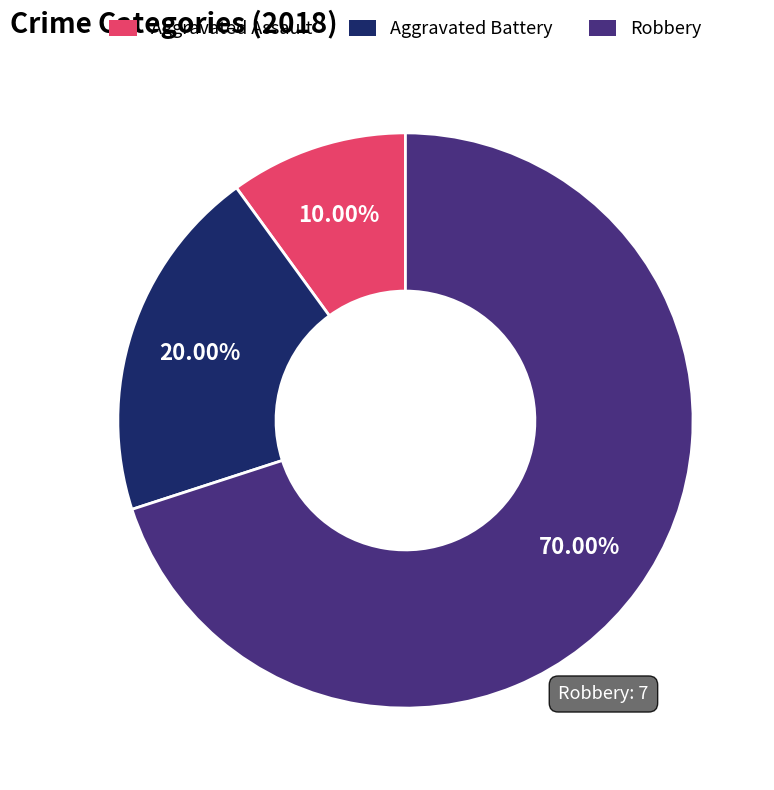

Does any single category account for the majority?

Yes